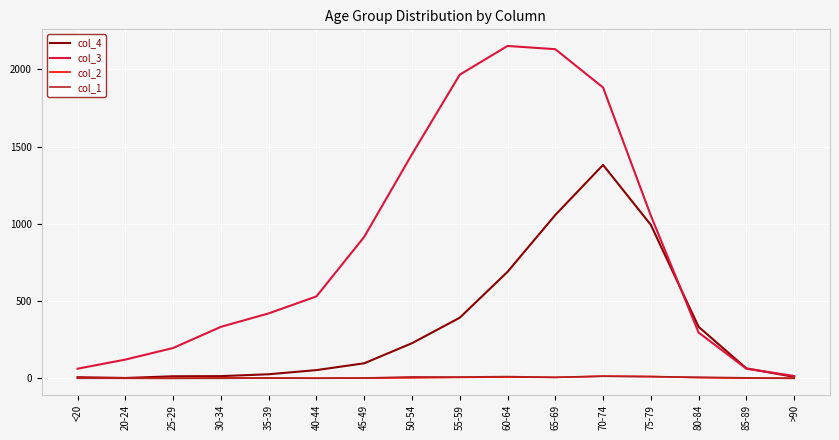

What is the total value across all series at 25-29?

209